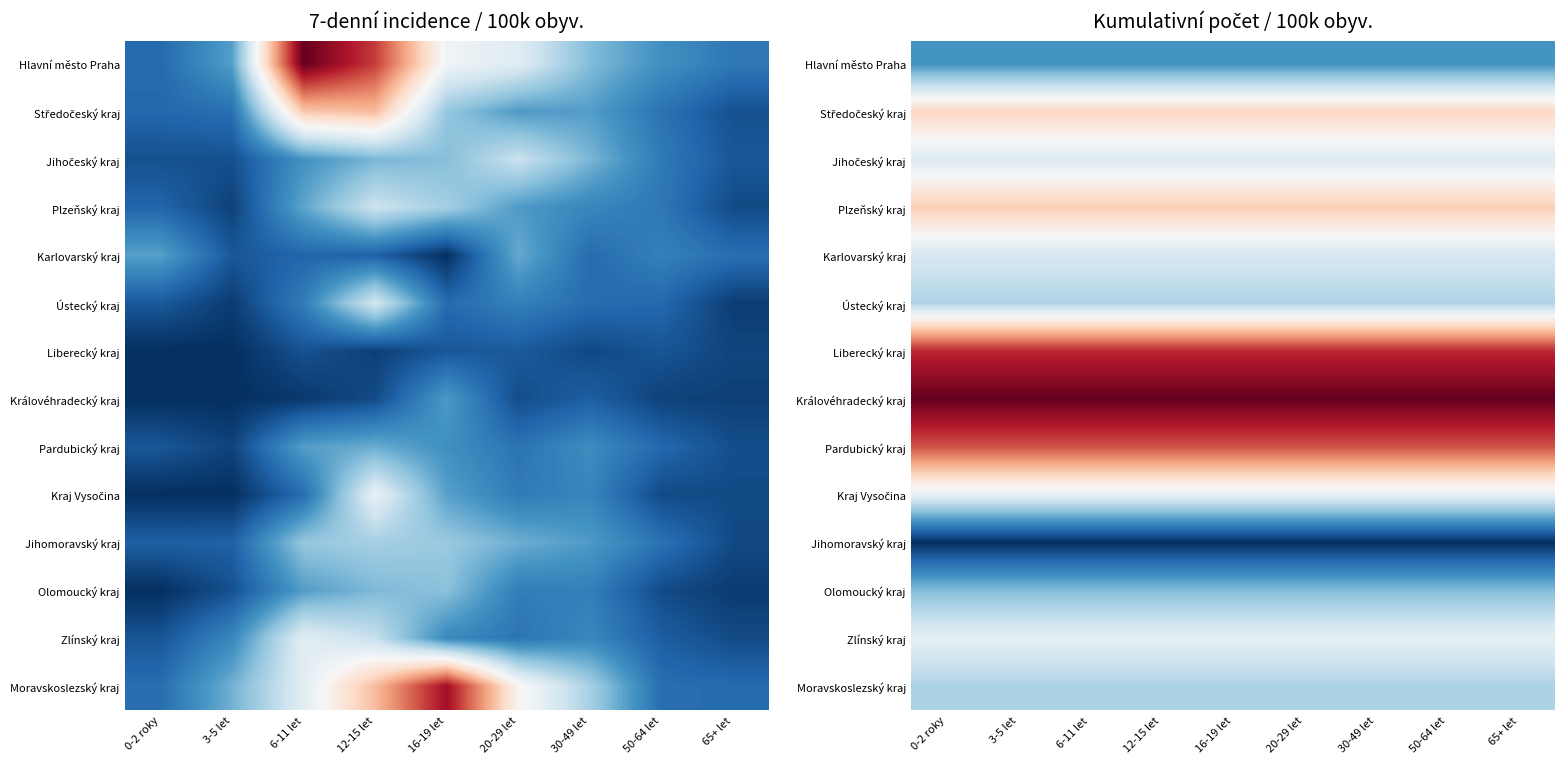

How many data points does each series have?

9